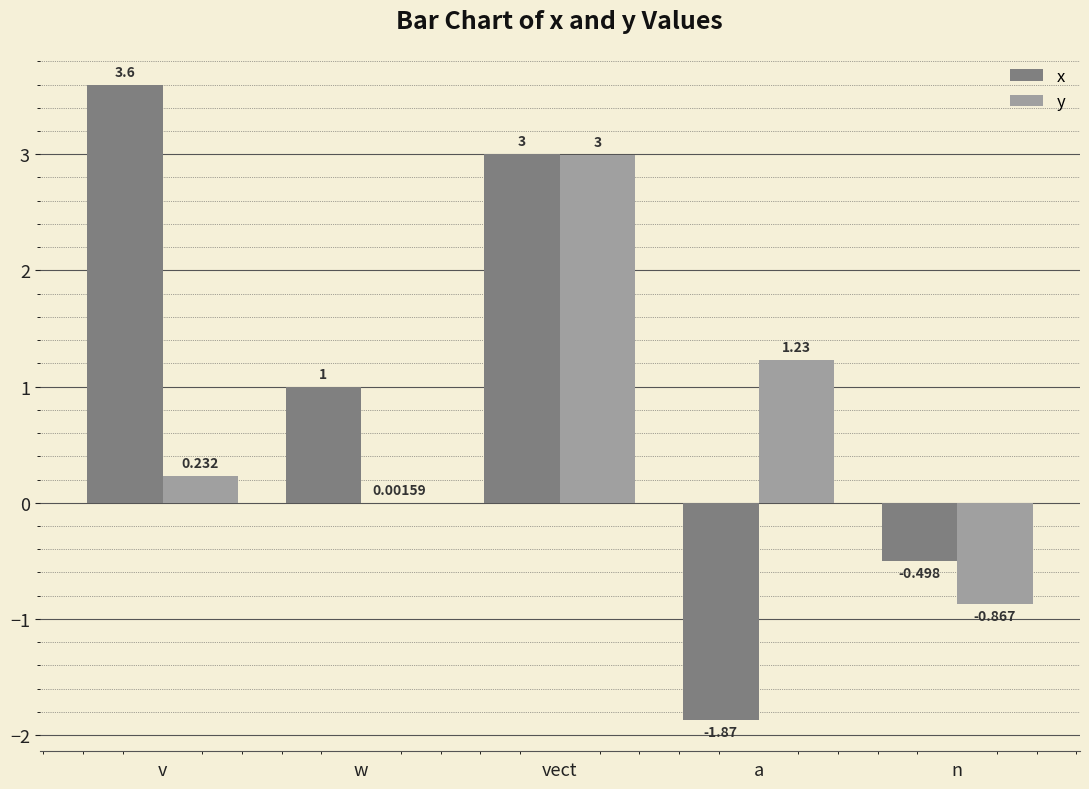

At which label is y closest to 1?

a